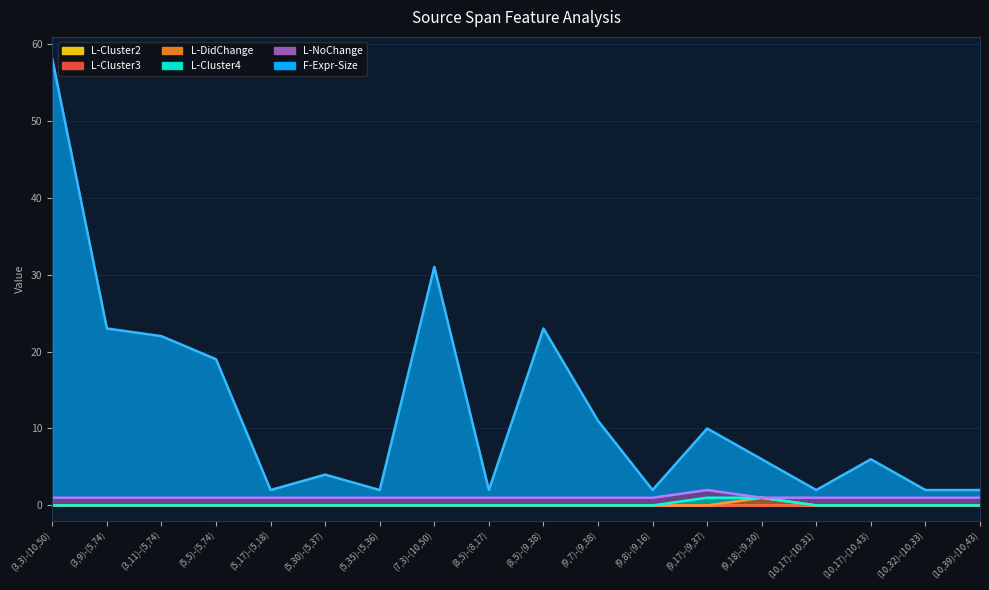

The value of F-Expr-Size at (5,17)-(5,18) is 2. True or false?

True